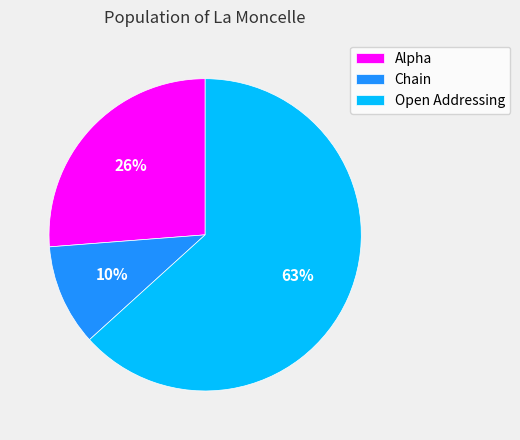

The Alpha slice represents 26% of the pie. True or false?

True